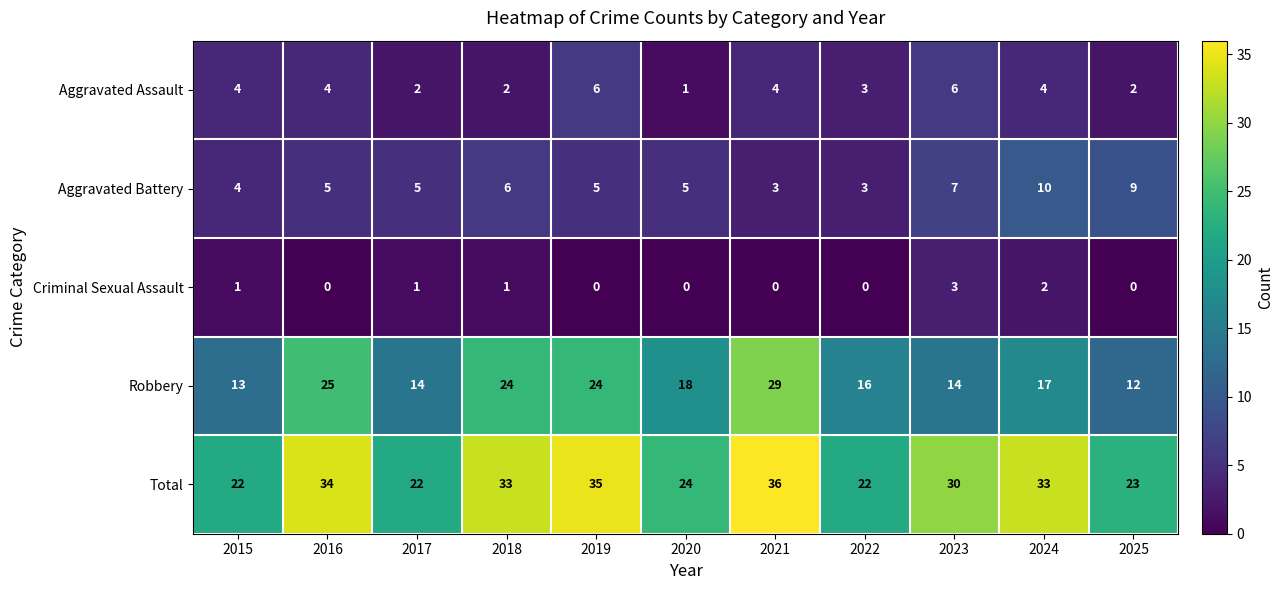

What is the highest value of the Robbery series?

29